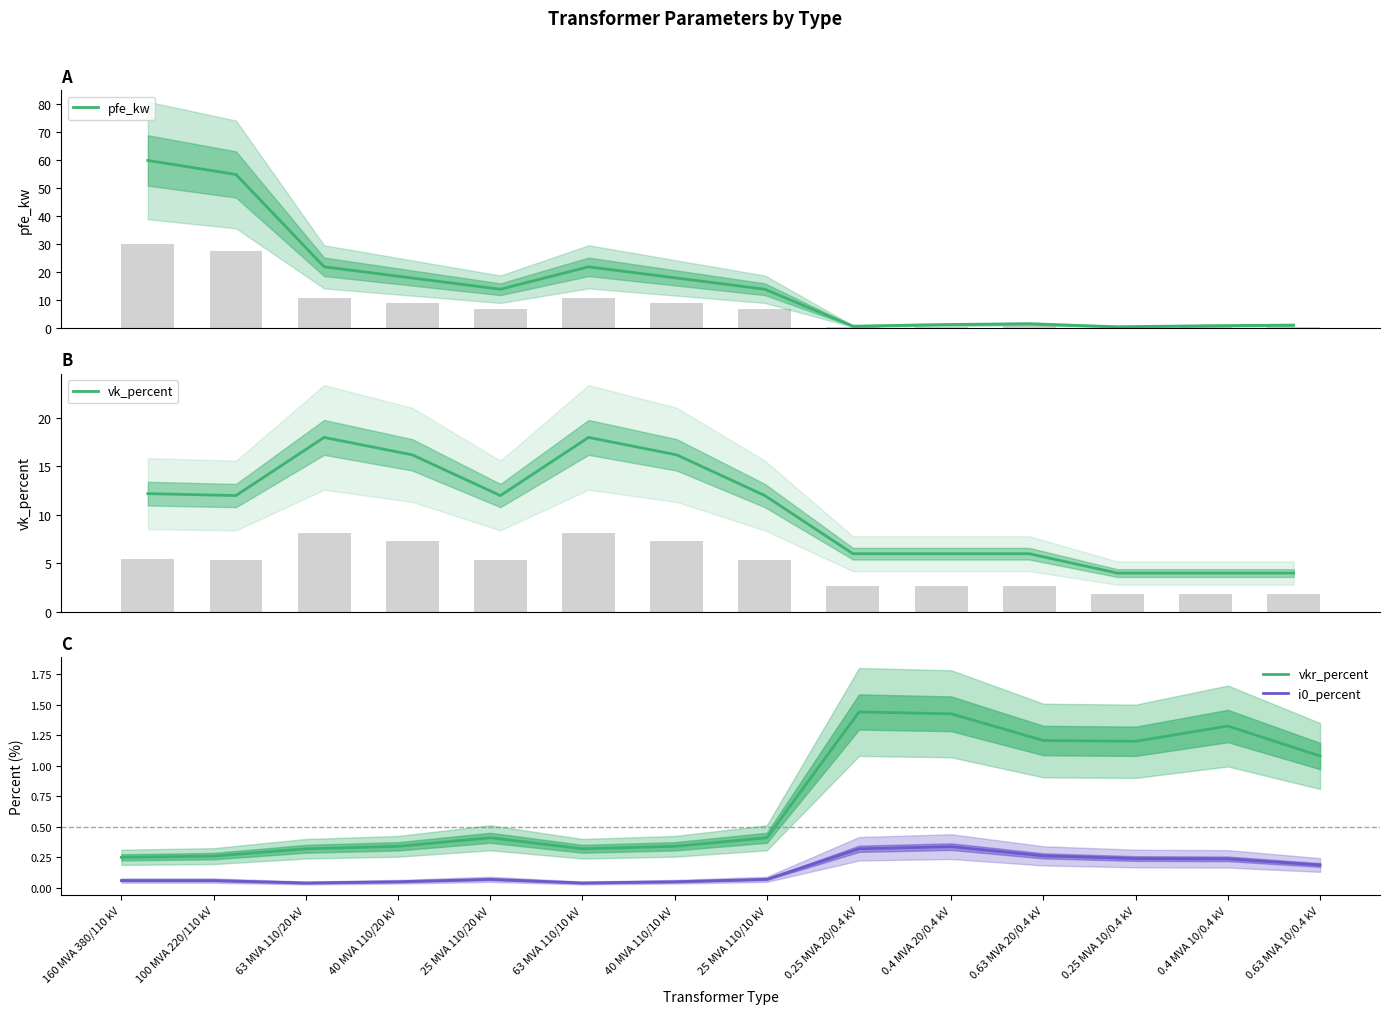

Which series changed the most between 0.25 MVA 10/0.4 kV and 0.63 MVA 10/0.4 kV?

pfe_kw